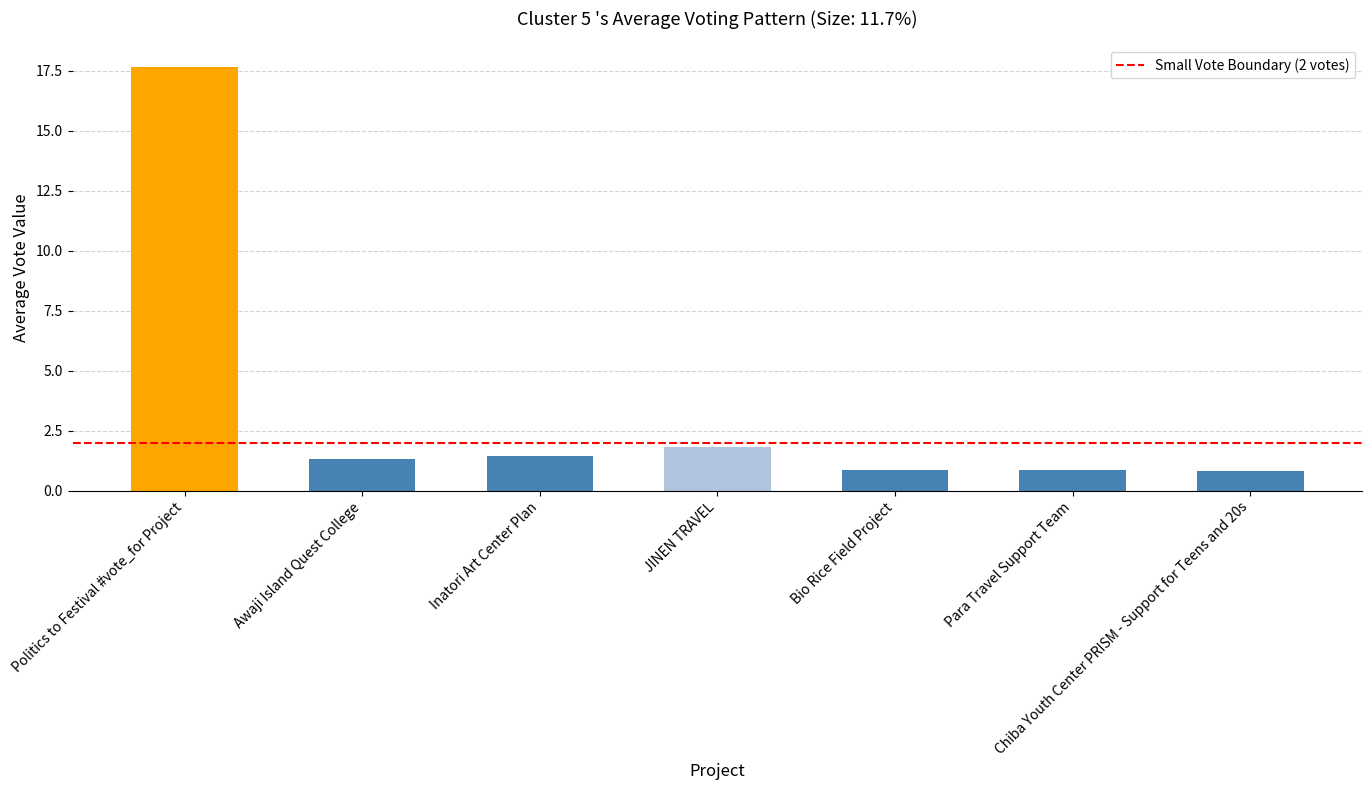

What is the smallest value displayed?

0.8